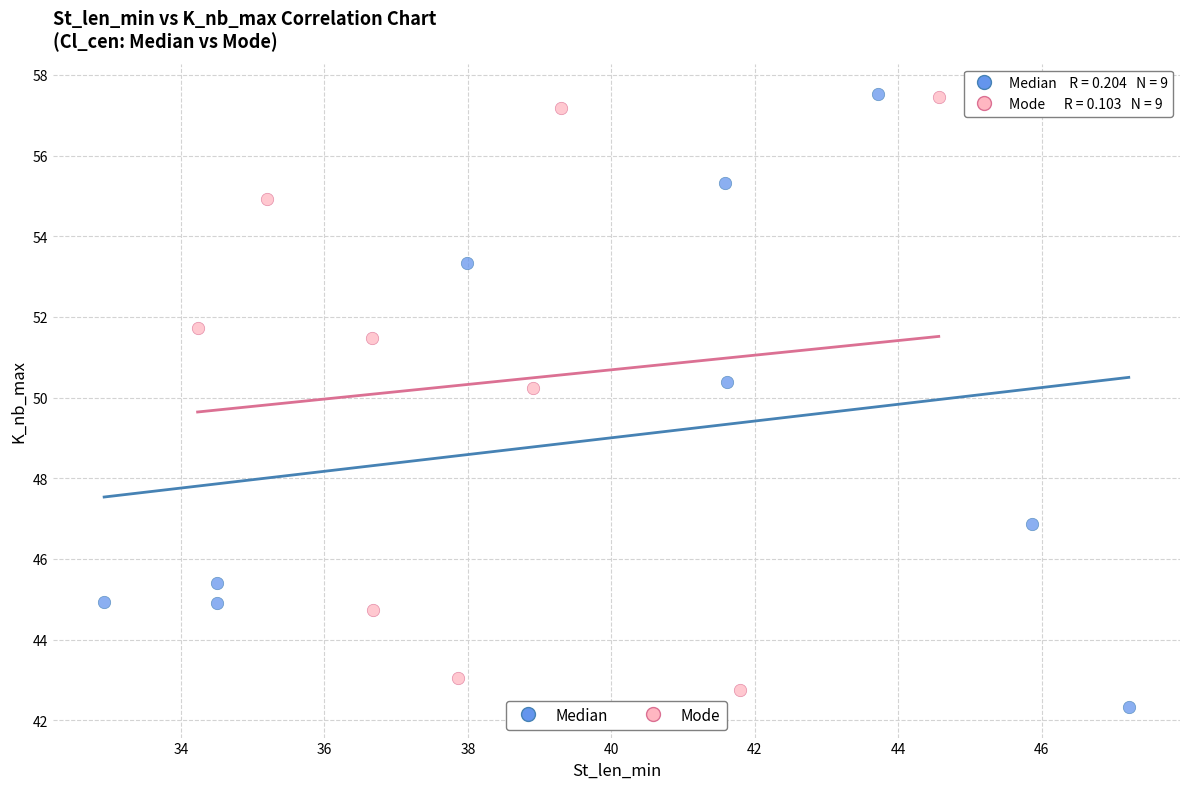

What are all the series names shown in the legend?

Median, Mode